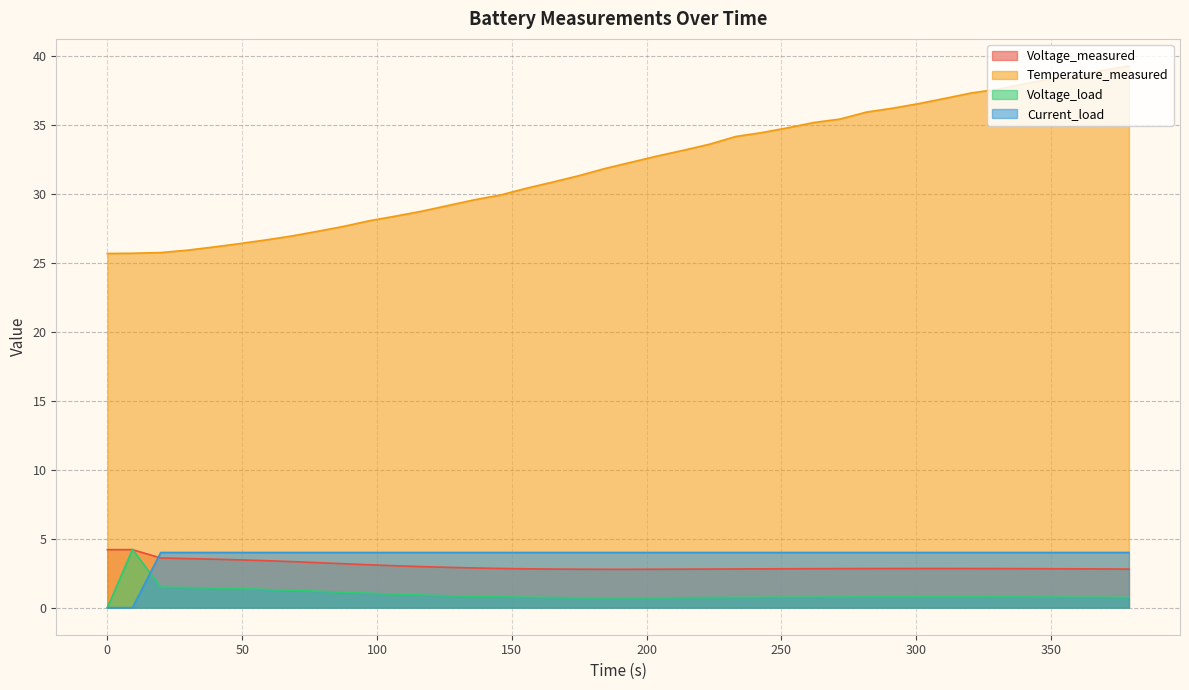

Which series has the largest total across all categories?

Temperature_measured